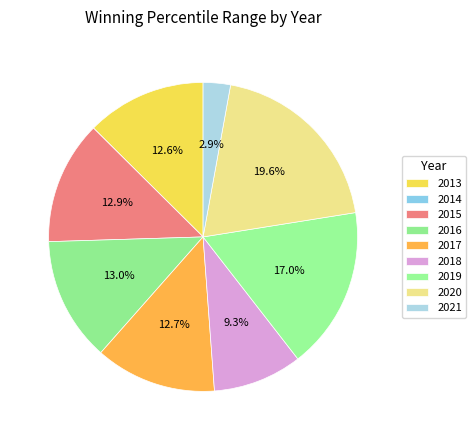

Is there any slice that represents more than half of the pie?

No